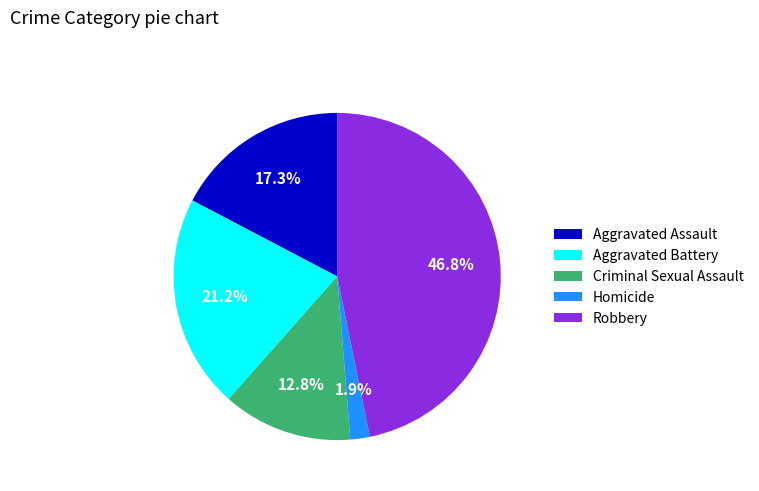

Does any single category account for the majority?

No